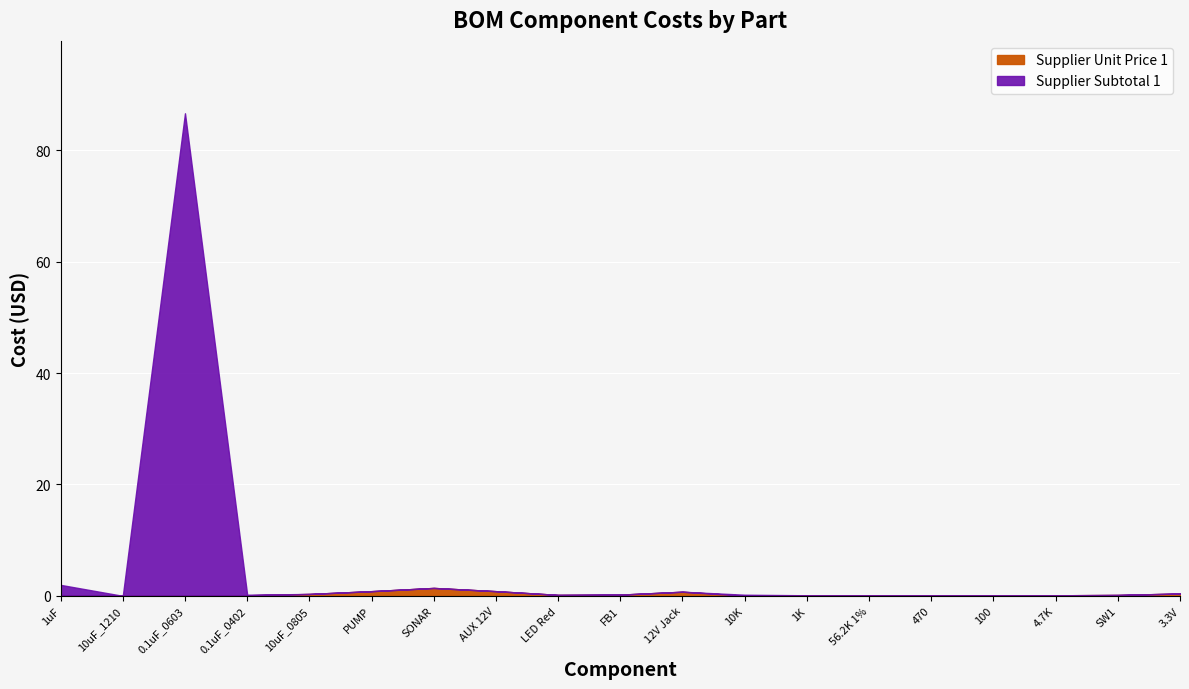

Reading left to right, list all the values displayed in this chart.

Supplier Unit Price 1: 1uF=0.1	10uF_1210=0.0	0.1uF_0603=0.0	0.1uF_0402=0.1	10uF_0805=0.3	PUMP=0.8	SONAR=1.4	AUX 12V=0.8	LED Red=0.2	FB1=0.2	12V Jack=0.7	10K=0.0	1K=0.1	56.2K 1%=0.1	470=0.1	100=0.1	4.7K=0.1	SW1=0.2	3.3V=0.4
Supplier Subtotal 1: 1uF=2.0	10uF_1210=0.0	0.1uF_0603=86.7	0.1uF_0402=0.2	10uF_0805=0.3	PUMP=0.8	SONAR=1.4	AUX 12V=0.8	LED Red=0.2	FB1=0.2	12V Jack=0.7	10K=0.2	1K=0.1	56.2K 1%=0.1	470=0.1	100=0.1	4.7K=0.1	SW1=0.2	3.3V=0.4